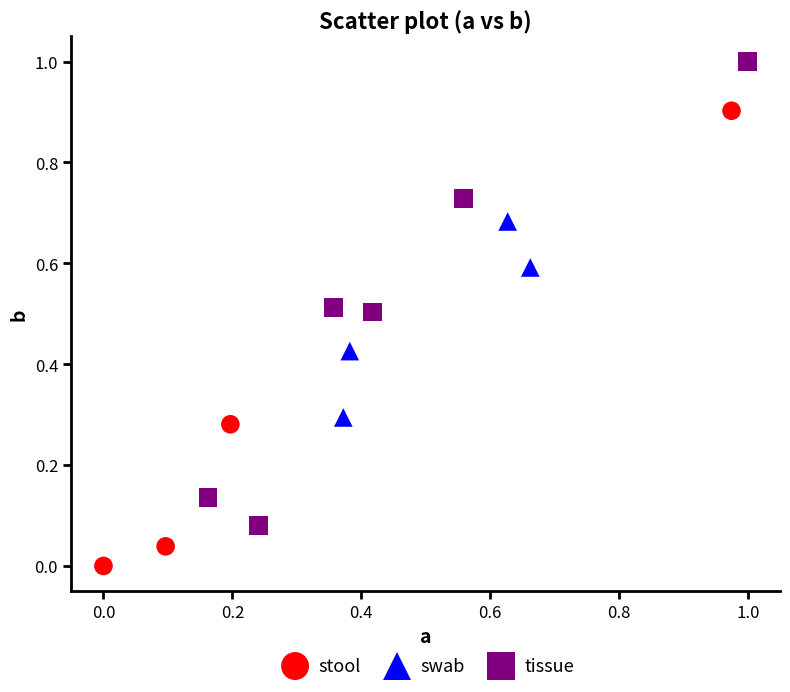

Which series contains the highest Y value?

tissue